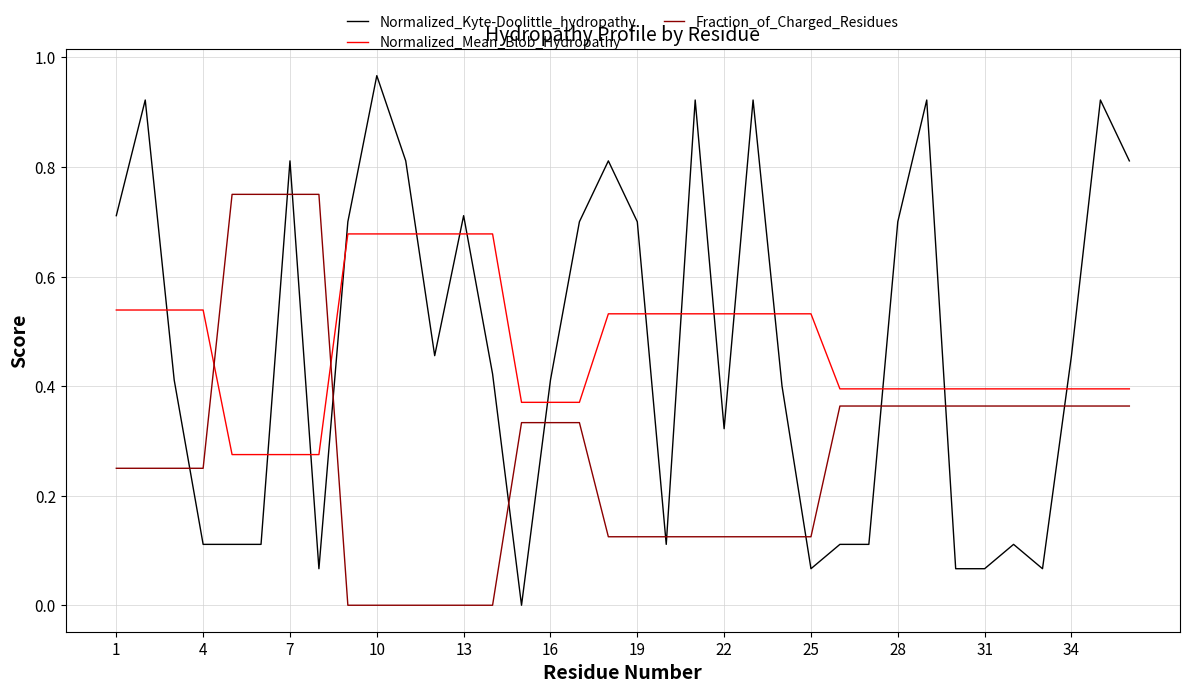

Does the chart display data point markers on the line(s)?

No